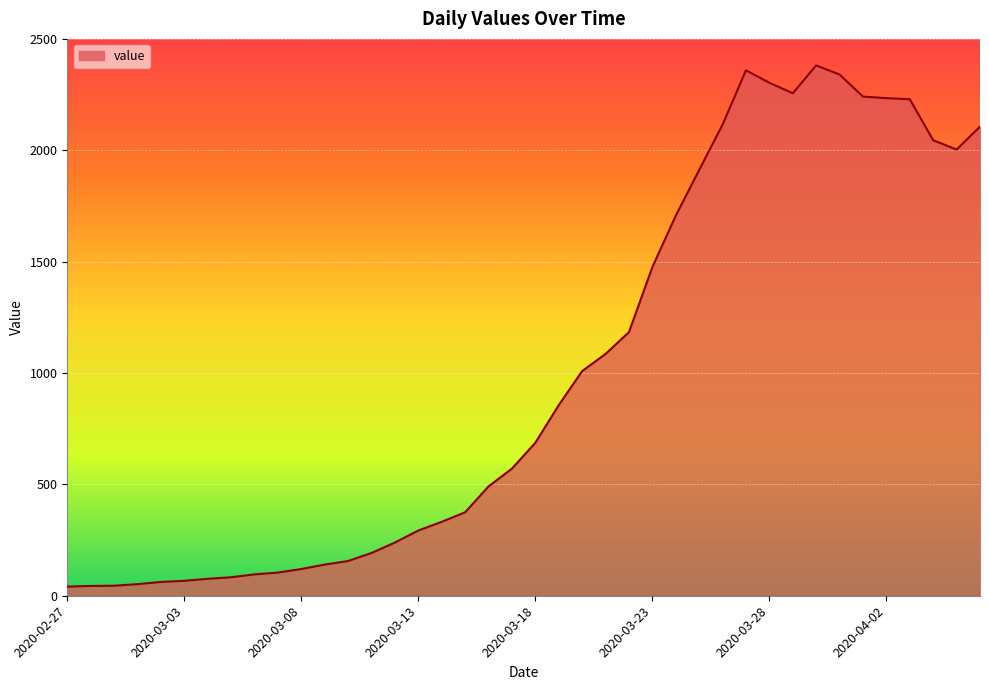

What is the difference between the maximum and minimum values?

2341